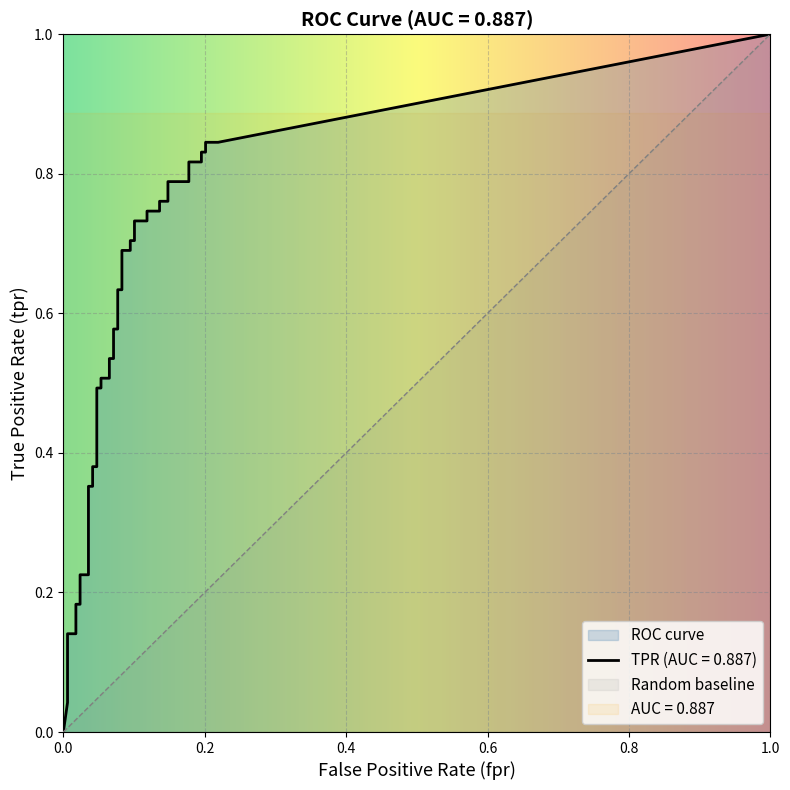

Rank the series at 5 from lowest to highest value.

fpr, tpr